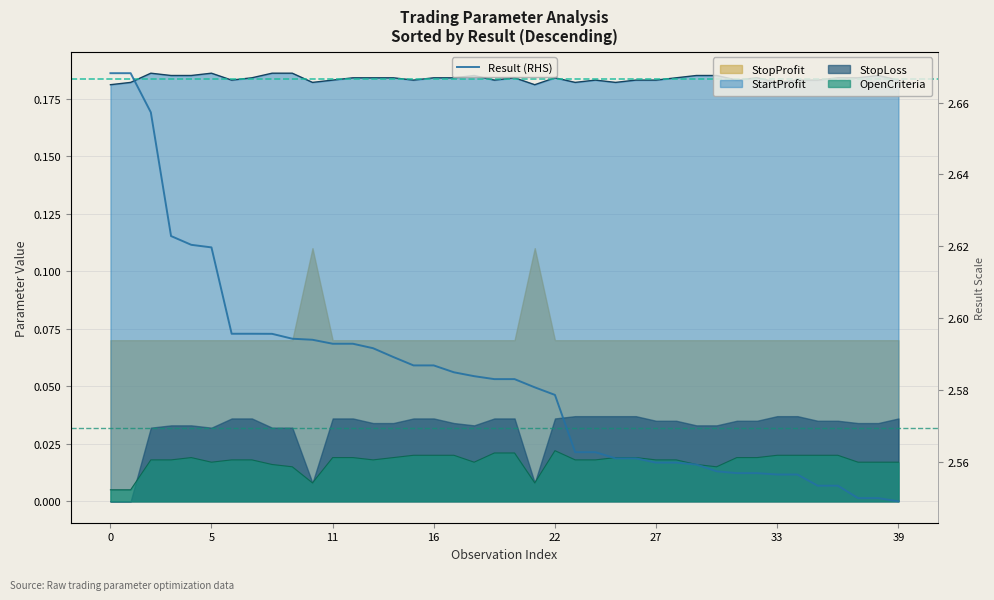

Reading left to right, extract all data points from this chart.

2.7	2.7	2.7	2.6	2.6	2.6	2.6	2.6	2.6	2.6	2.6	2.6	2.6	2.6	2.6	2.6	2.6	2.6	2.6	2.6	2.6	2.6	2.6	2.6	2.6	2.6	2.6	2.6	2.6	2.6	2.6	2.6	2.6	2.6	2.6	2.6	2.6	2.6	2.6	2.5